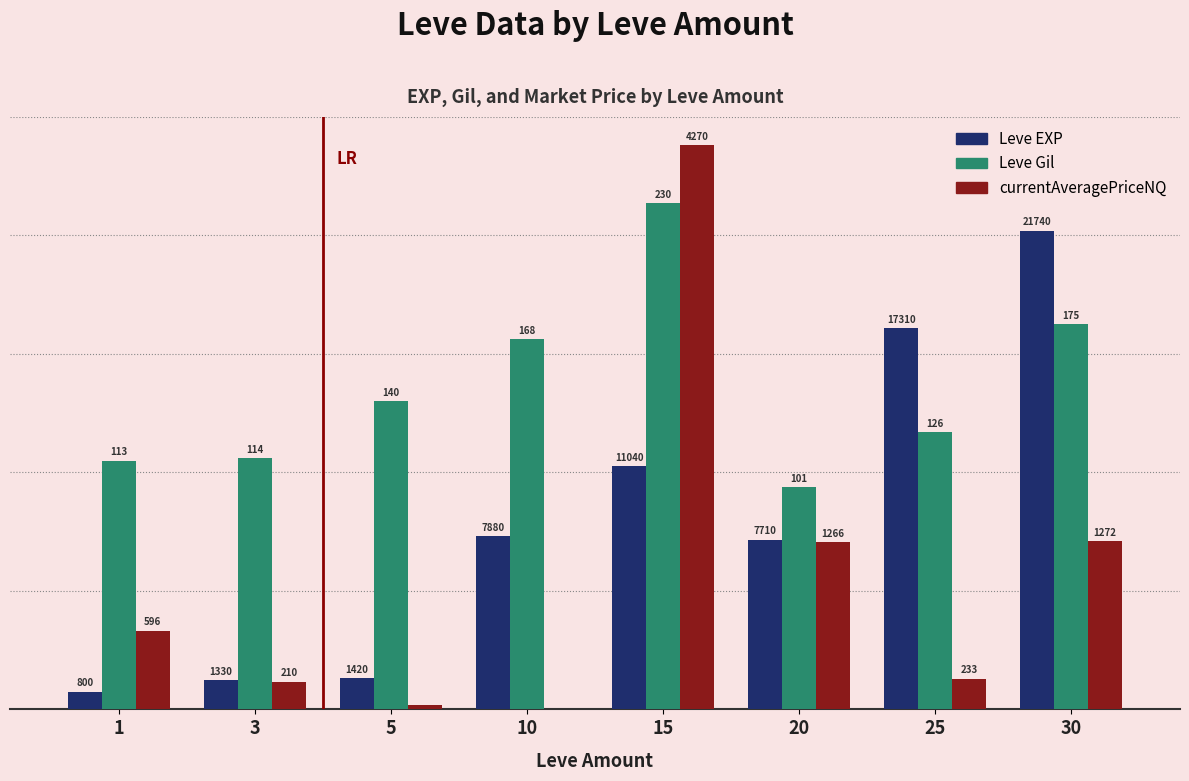

Reading left to right, extract all data points from this chart.

Leve EXP: 1=2.7	3=4.4	5=4.7	10=26.3	15=36.8	20=25.7	25=57.7	30=72.5
Leve Gil: 1=37.7	3=38.0	5=46.7	10=56.0	15=76.7	20=33.7	25=42.0	30=58.3
currentAveragePriceNQ: 1=11.9	3=4.2	5=0.7	10=0.0	15=85.4	20=25.3	25=4.7	30=25.4